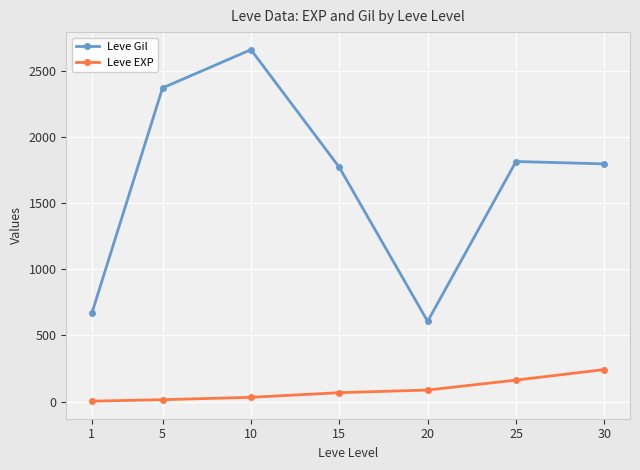

What is the maximum value for Leve Gil?

2659